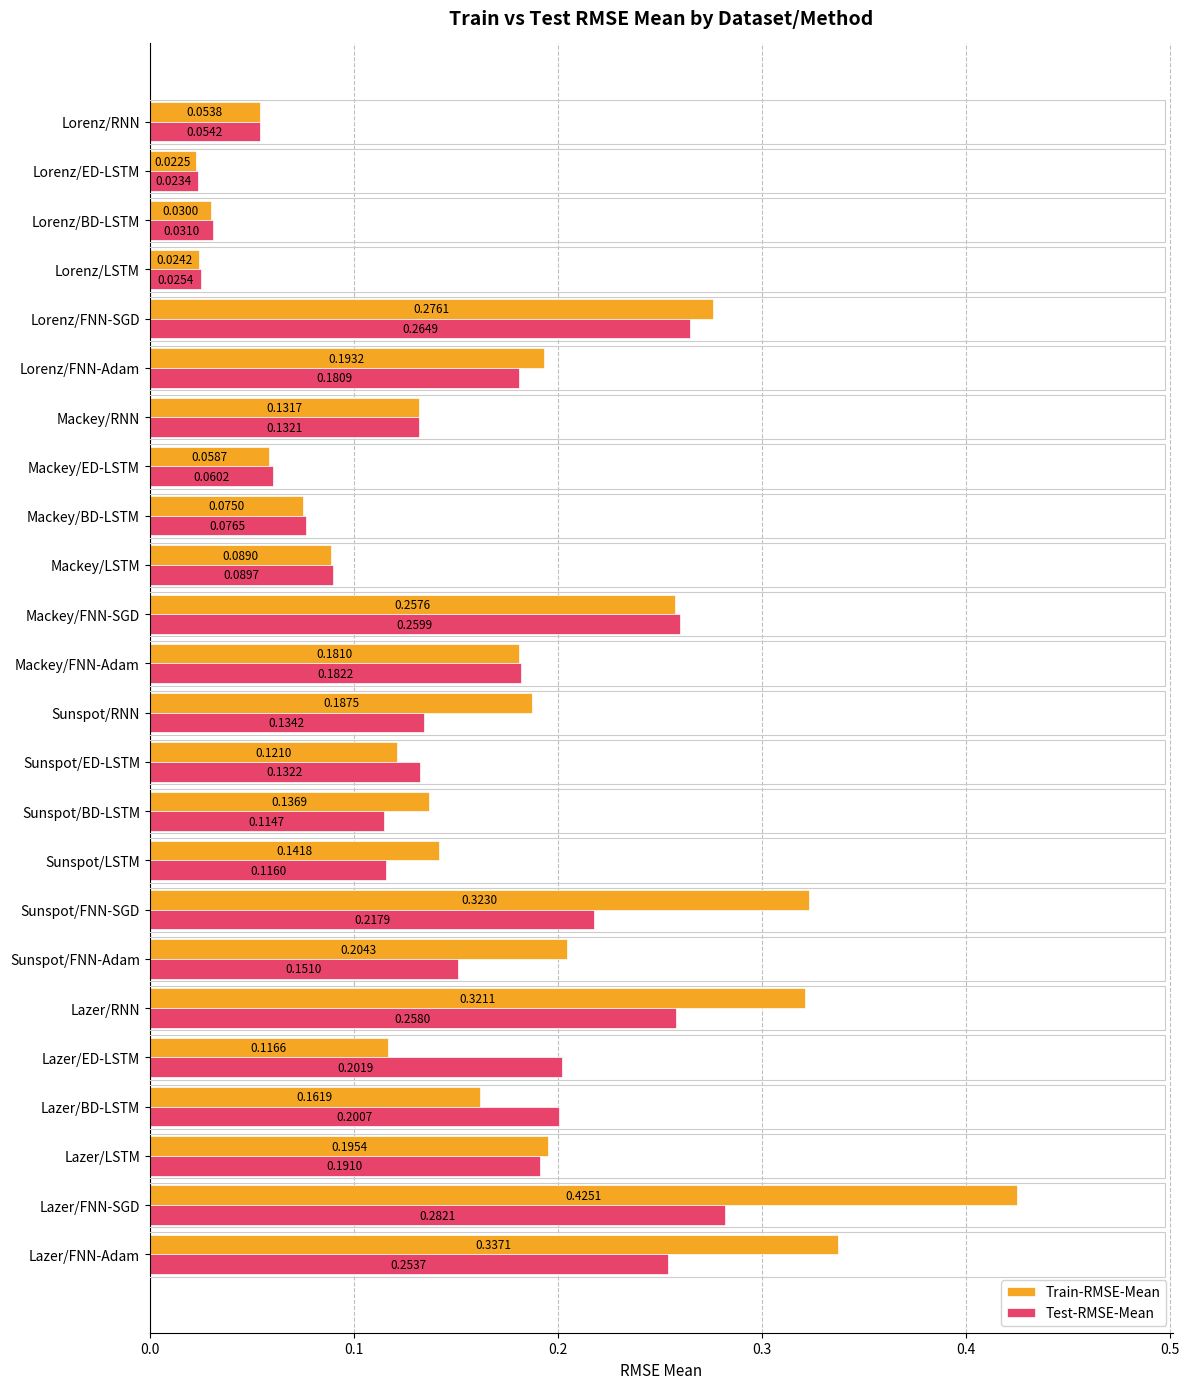

Which series changed the most between Lazer/LSTM and Mackey/FNN-SGD?

Test-RMSE-Mean